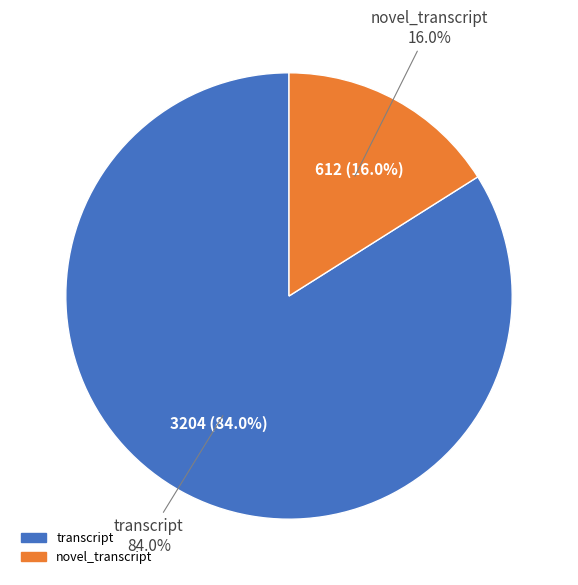

How many slices are in this pie chart?

2